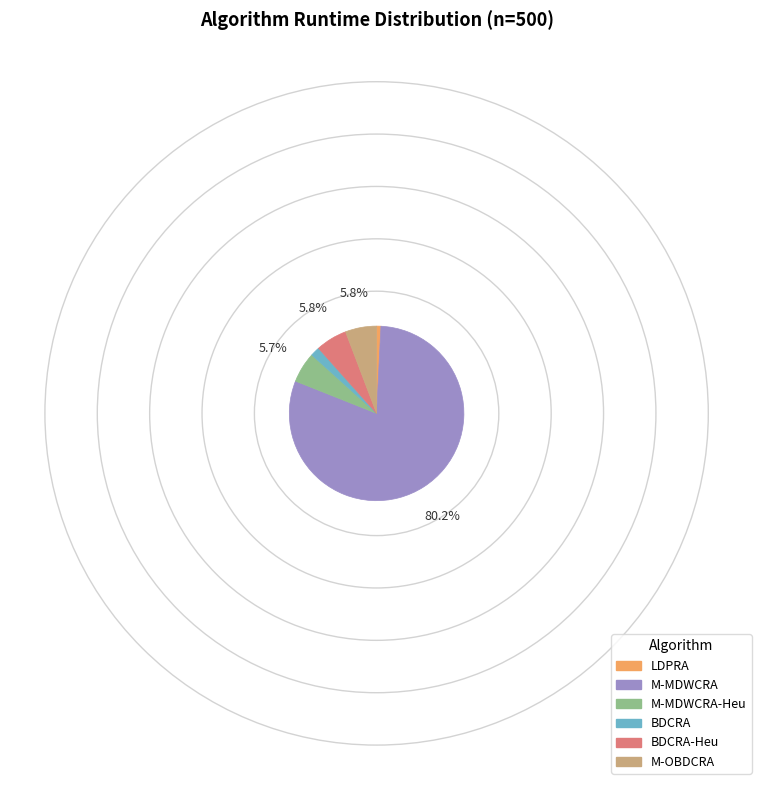

How many segments does this pie chart have?

6